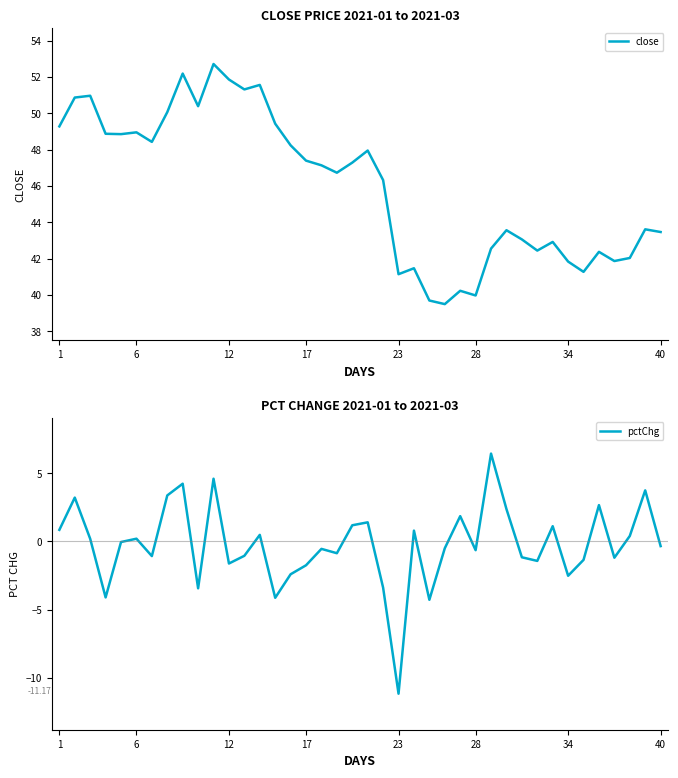

Which series has the largest total across all categories?

close